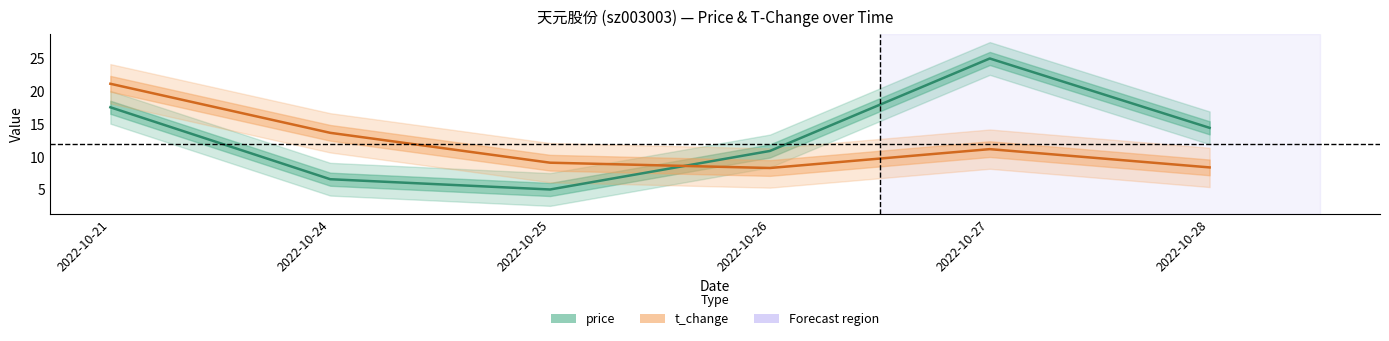

Rank the series at 2022-10-25 from lowest to highest value.

price, t_change